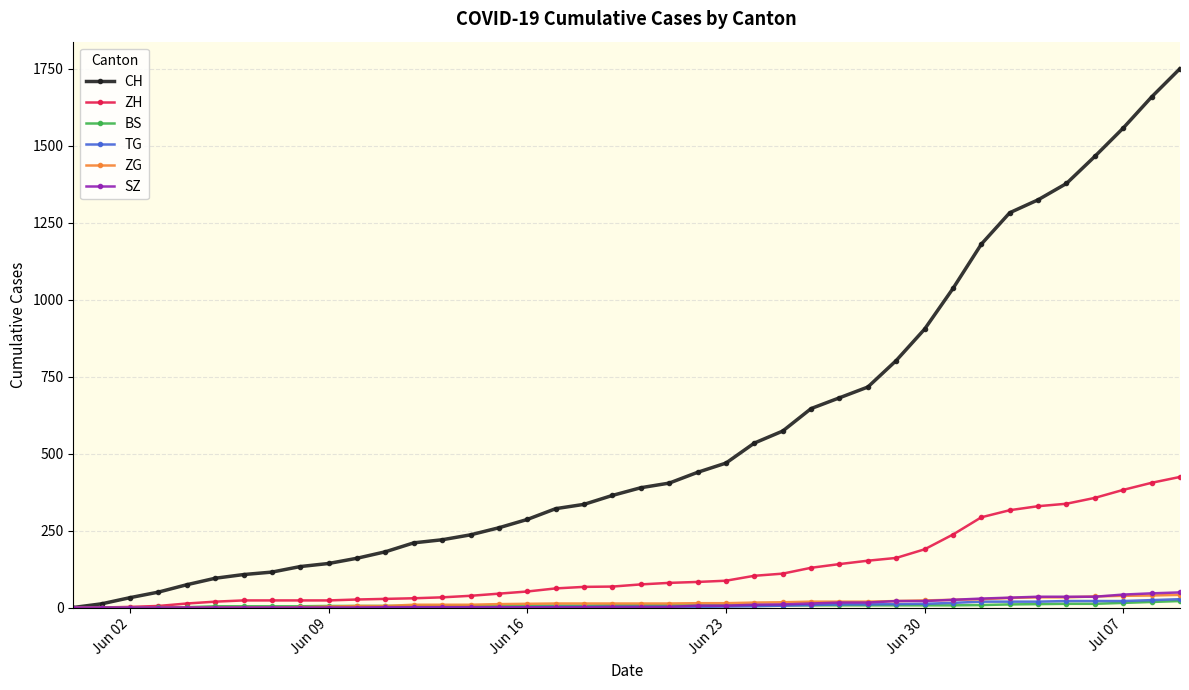

Which series has the widest spread of values?

CH